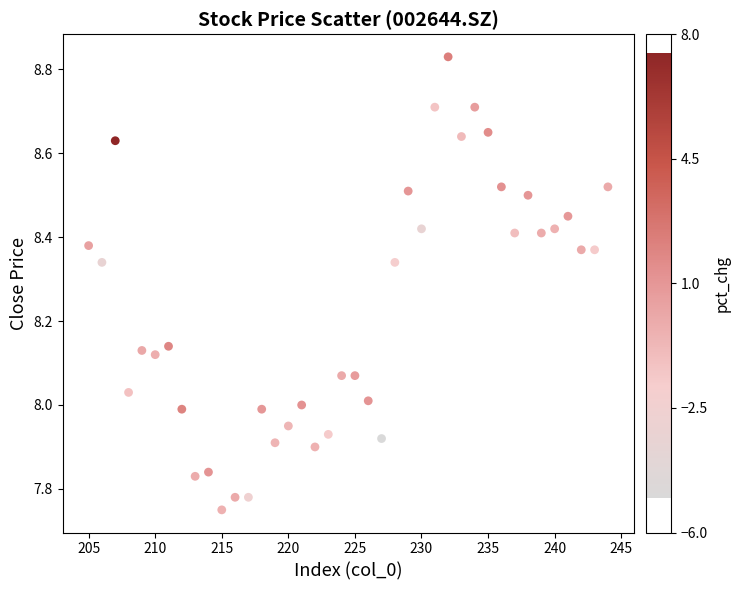

What is the range of Y values (max minus min)?

1.1